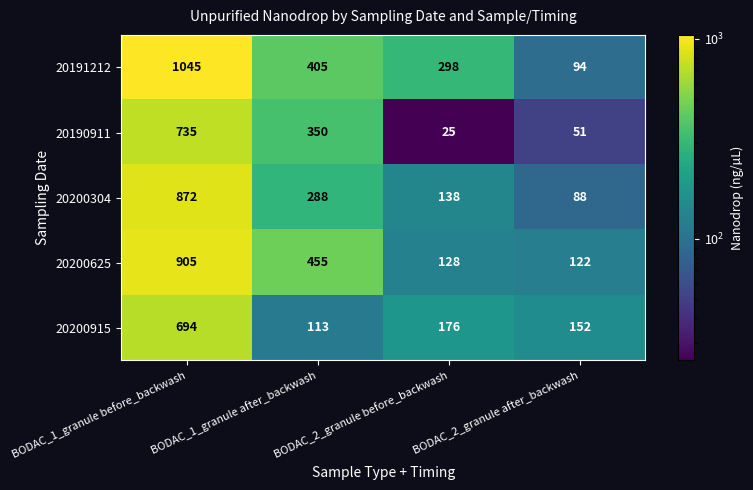

Which series changed the most between BODAC_1_granule before_backwash and BODAC_2_granule before_backwash?

20200625